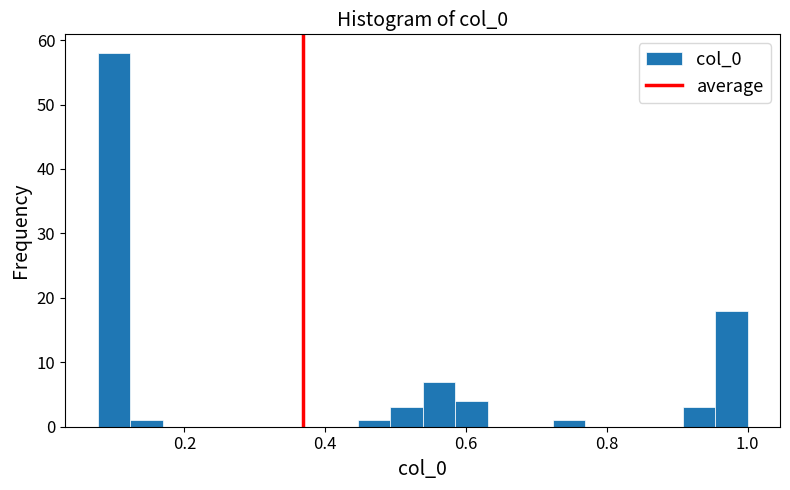

Around what value on the x-axis is the tallest bar? Give the approximate position of its centre, as read against the axis.

0.10